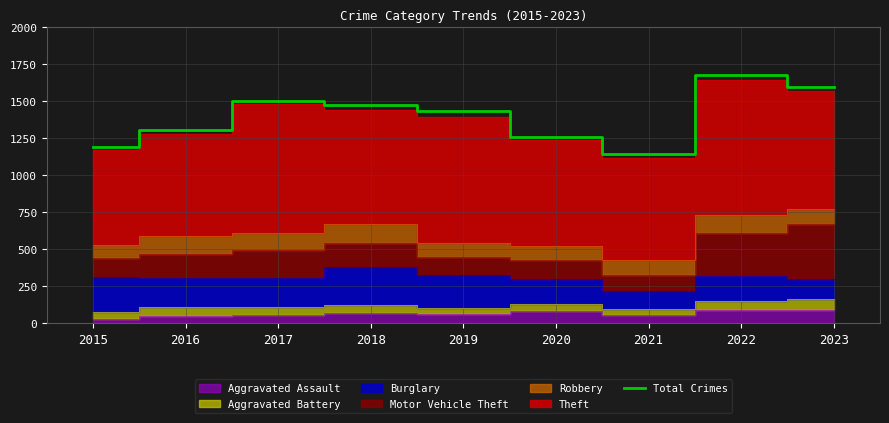

Rank the categories by value from highest to lowest.

2022, 2023, 2017, 2018, 2019, 2016, 2020, 2015, 2021